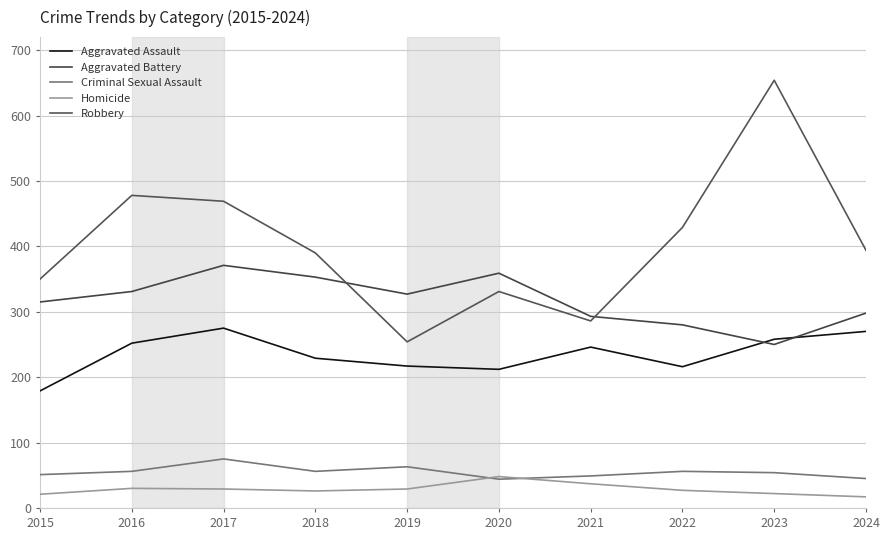

How many lines are shown in the chart?

5